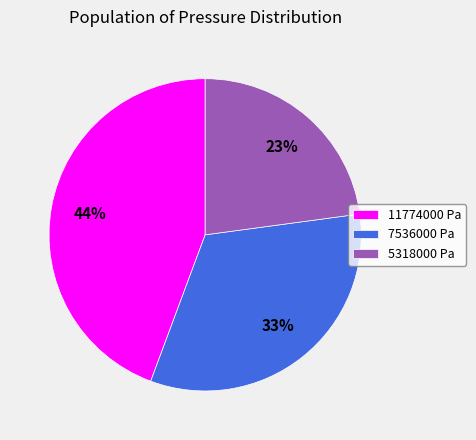

Which category has the biggest portion of the pie?

11774000 Pa